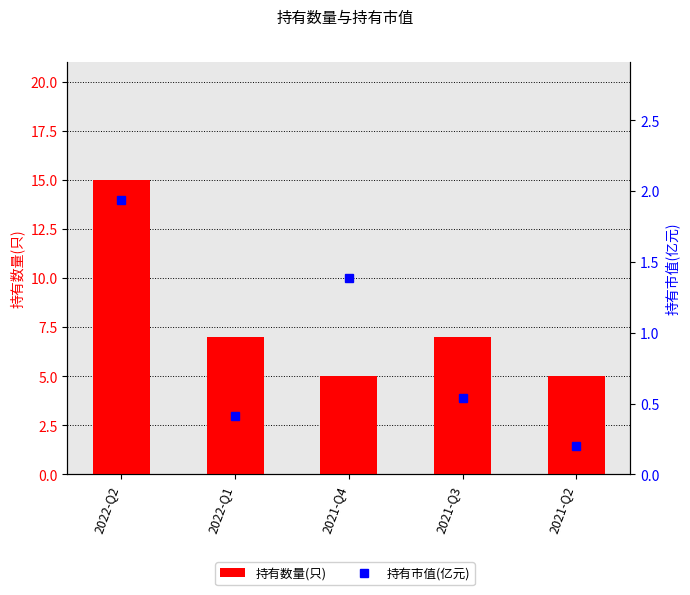

What is the sum of all 持有数量(只) values?

39.0